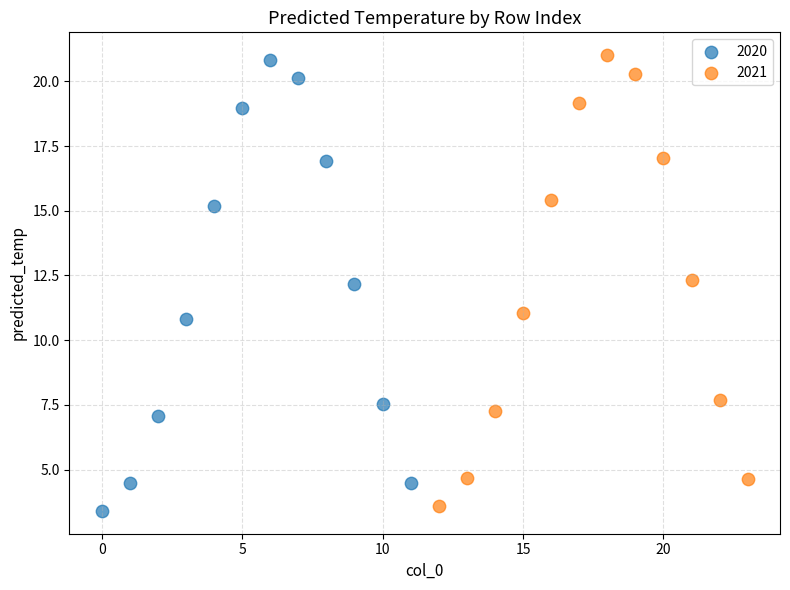

Which series has the widest spread of Y values?

2020